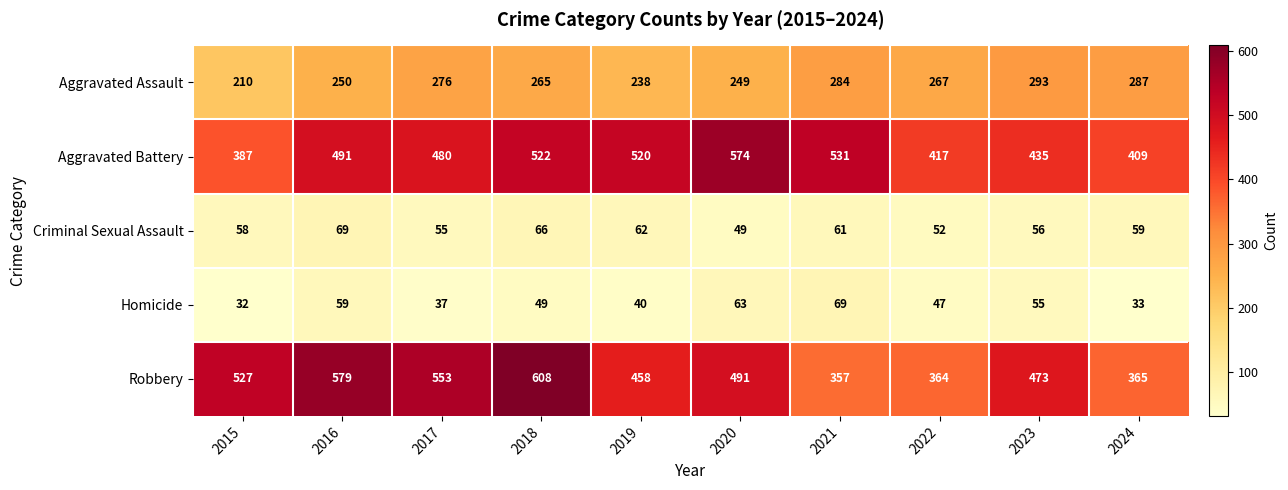

Which label corresponds to the largest value in the chart?

2018